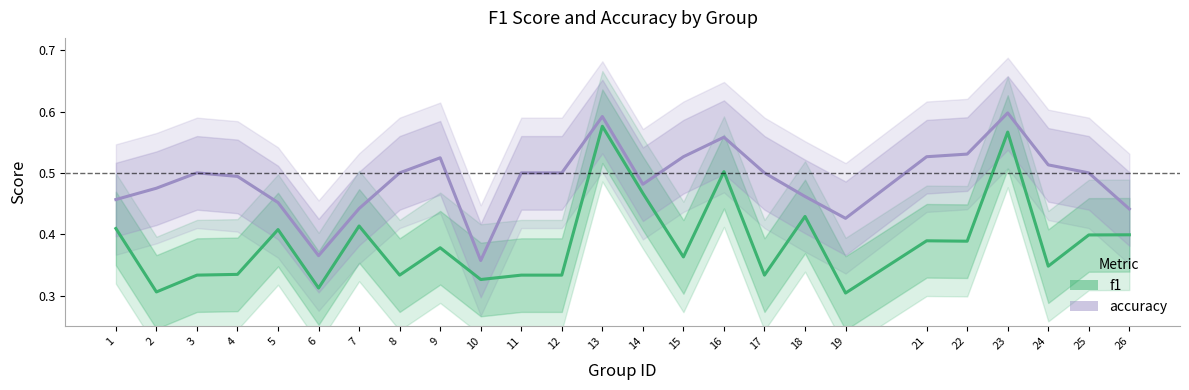

At how many categories does at least one series exceed 0?

25